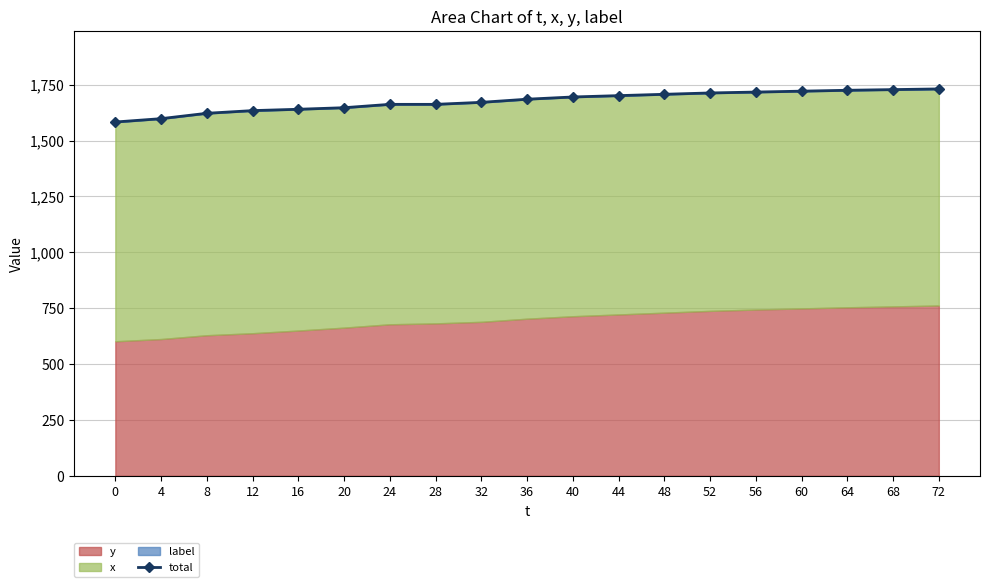

What is the sum of the values at 60 and 0?

3304